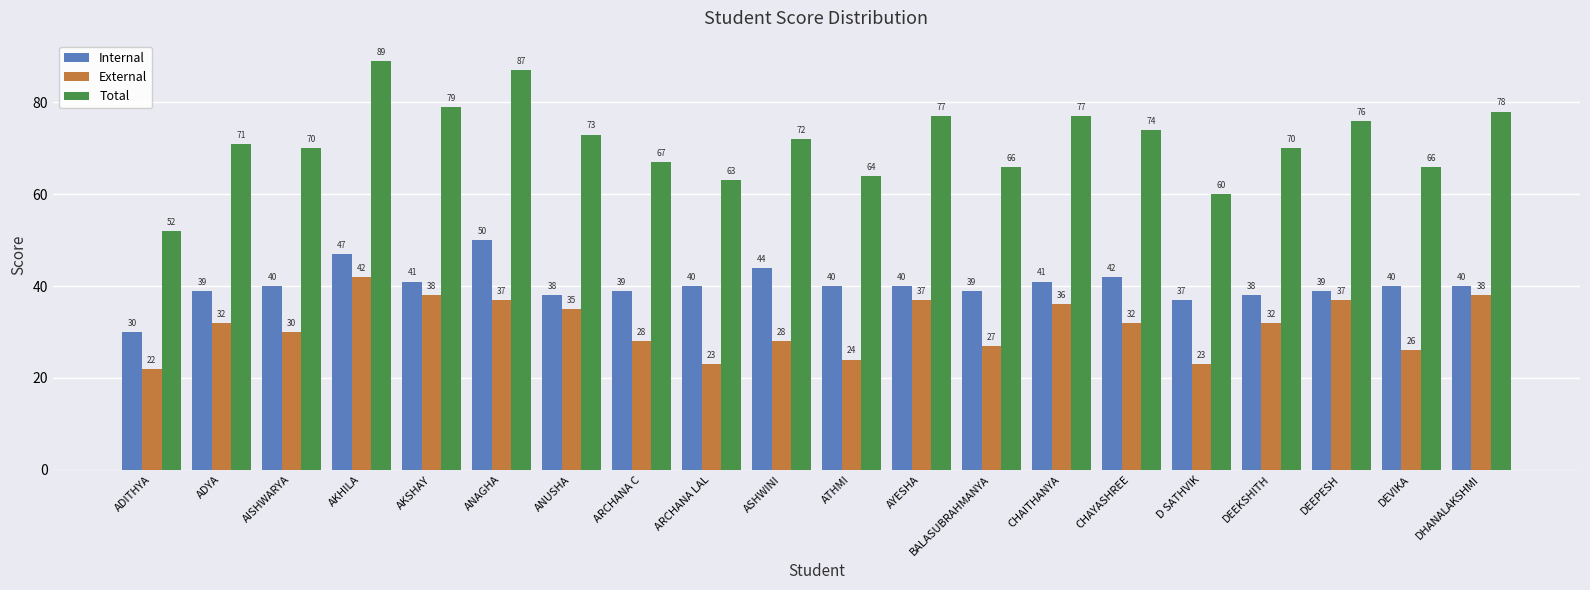

How many groups of bars are there?

20